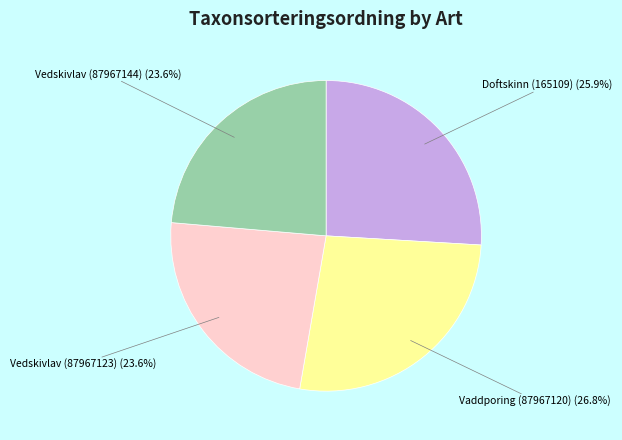

Does Vaddporing (87967120) account for over 50% of the chart?

No